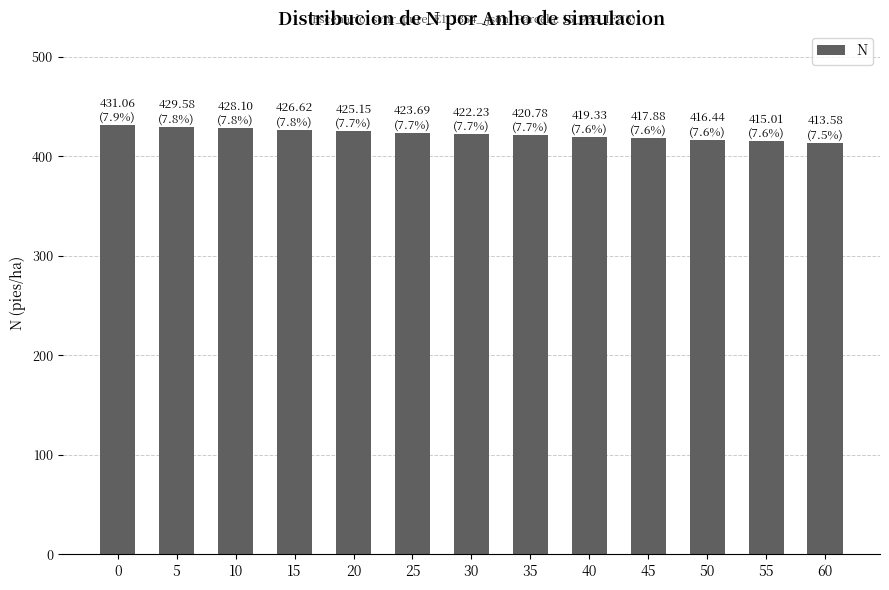

Is it true that the value at 0 is 148.9?

False